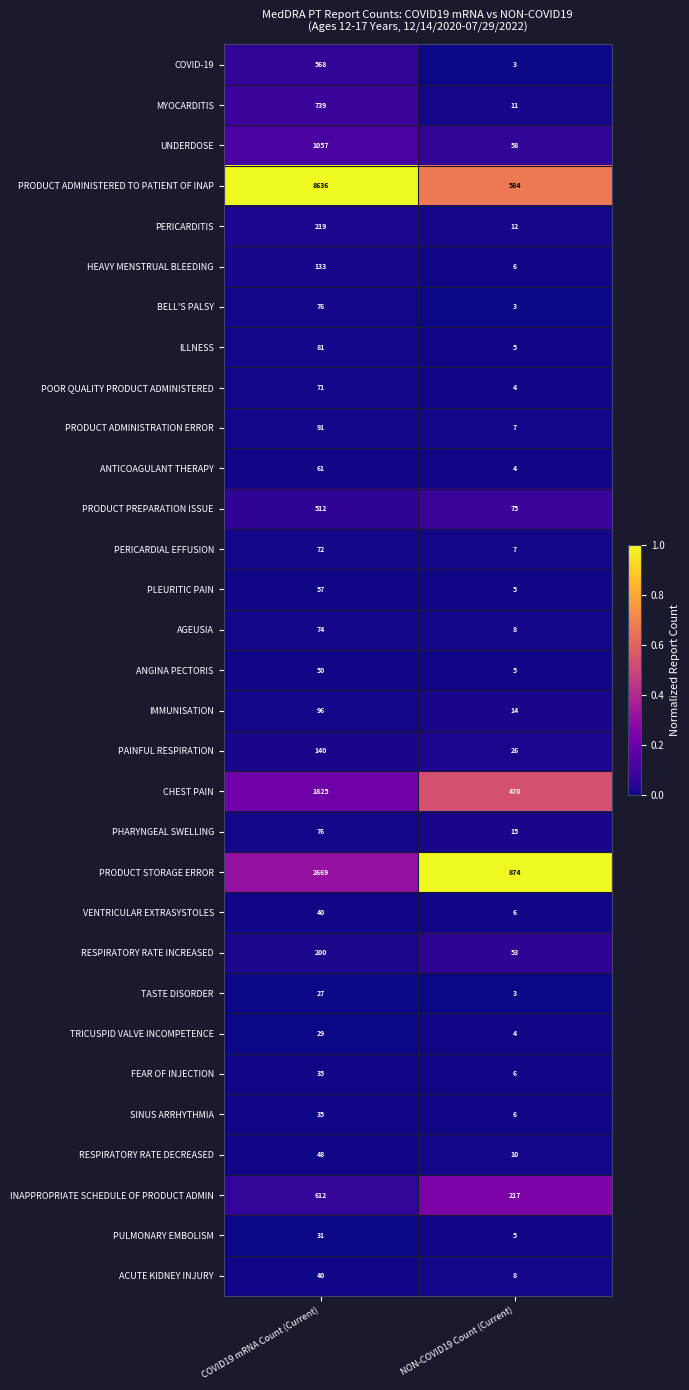

What is the difference between the highest and lowest values at NON-COVID19 Count (Current)?

871